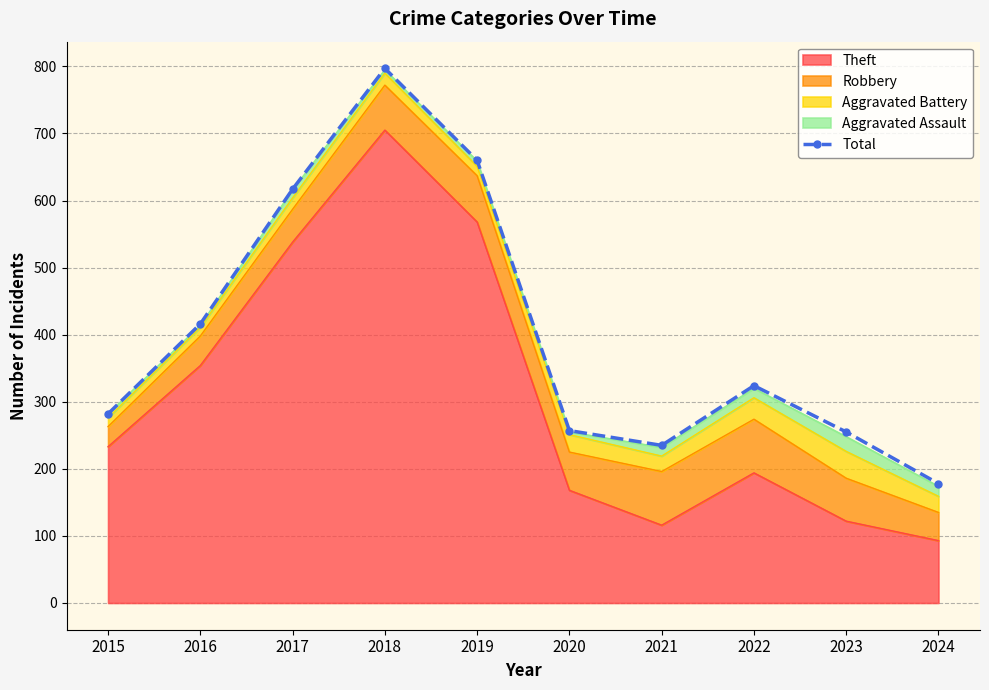

Is it true that the value at 2018 is 407?

False